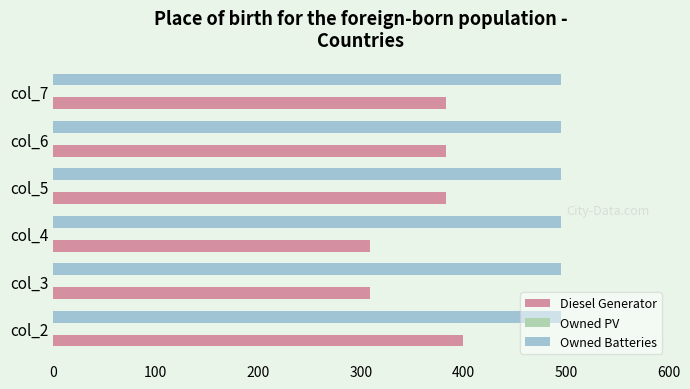

What is the minimum value shown in the chart?

309